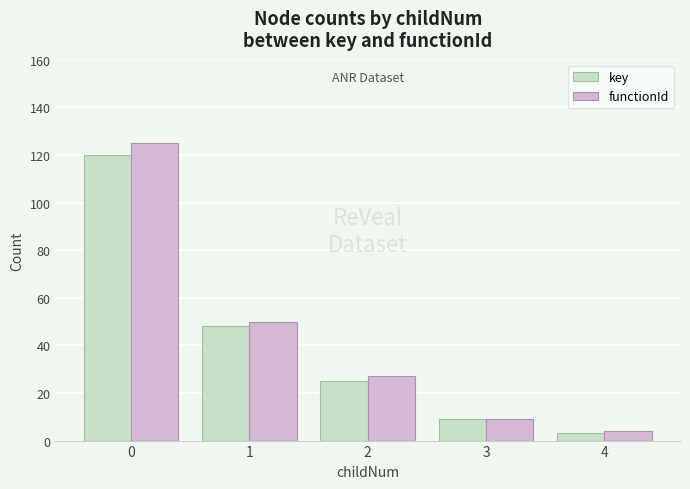

True or false: key has a value of 25 at 2.

True